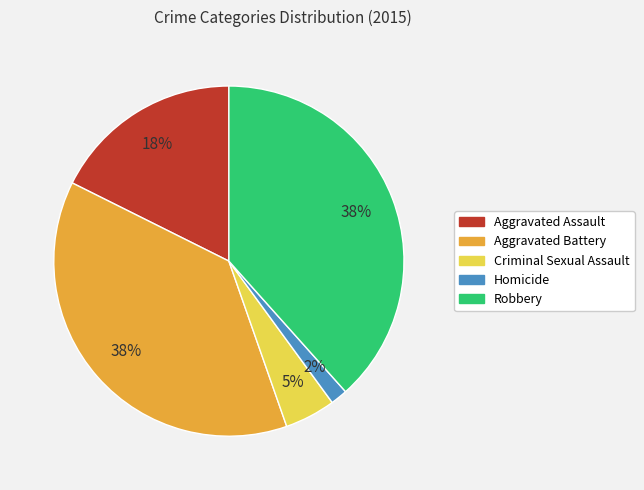

Is there a majority slice in this chart?

No